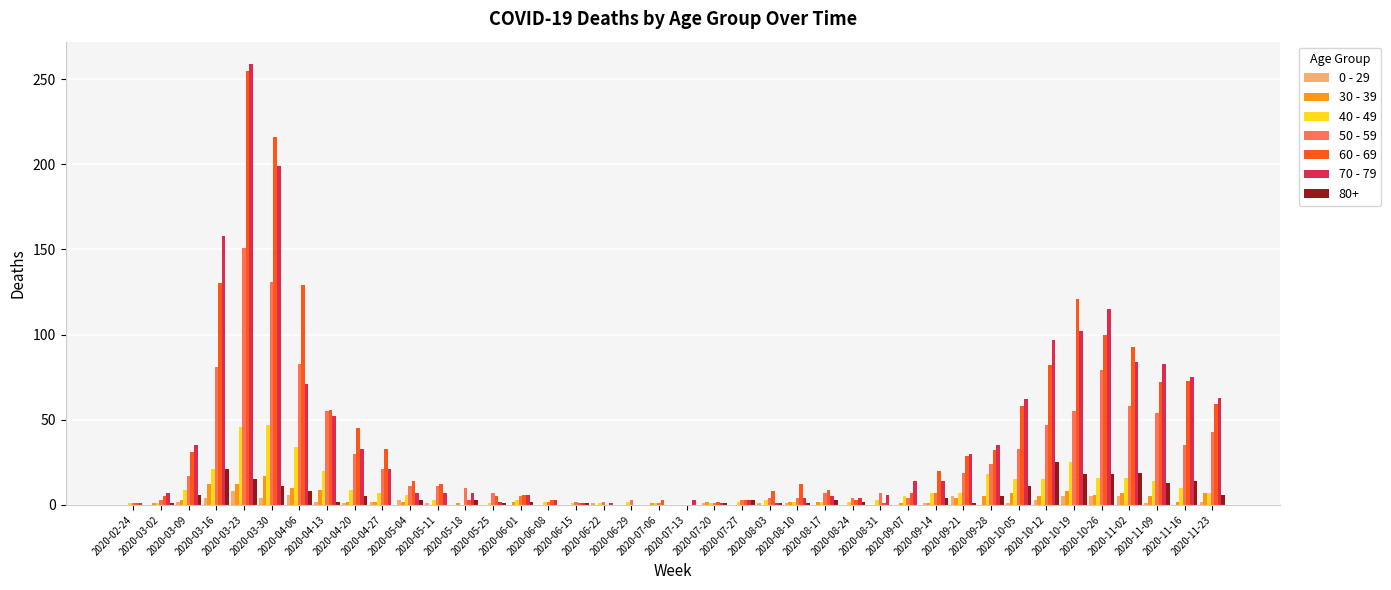

What is the label of the 12th bar from the right?

2020-09-07